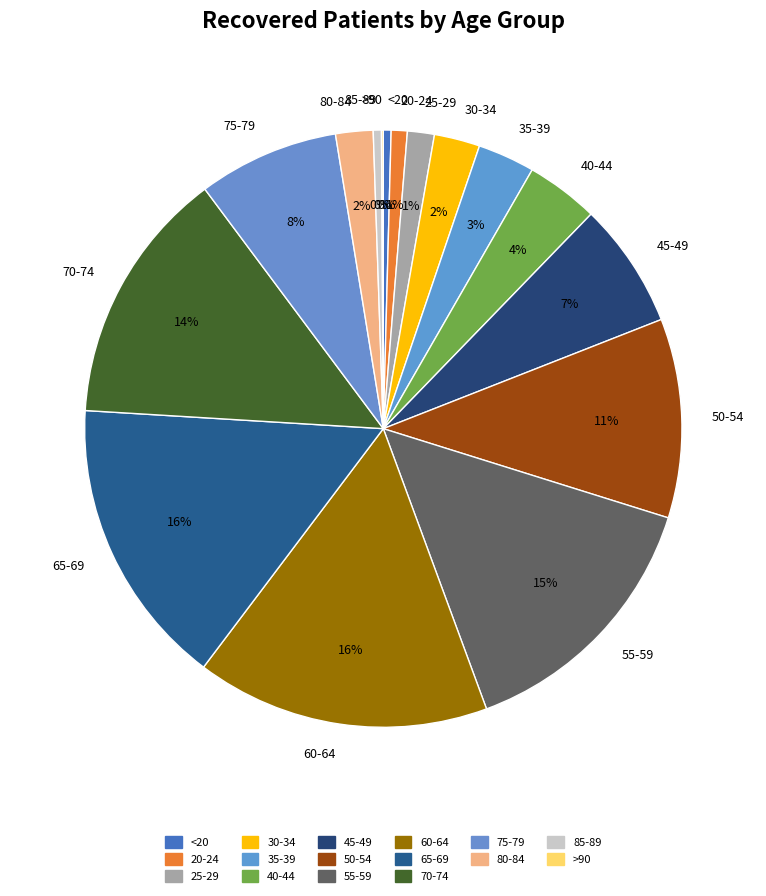

Does any single category account for the majority?

No